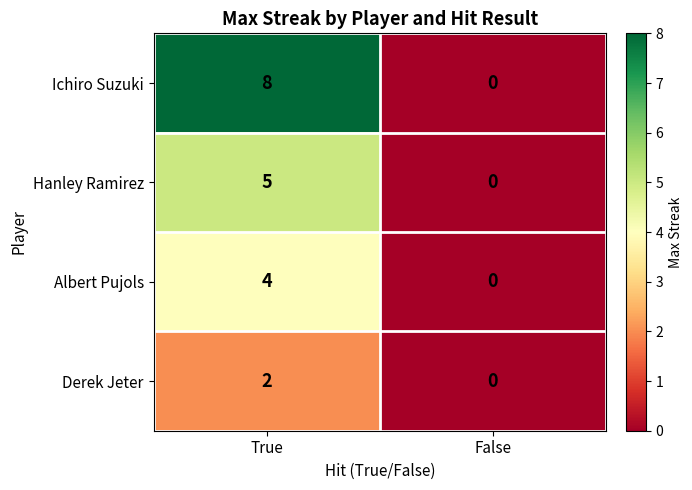

Where is Hanley Ramirez nearest to the value 2?

False